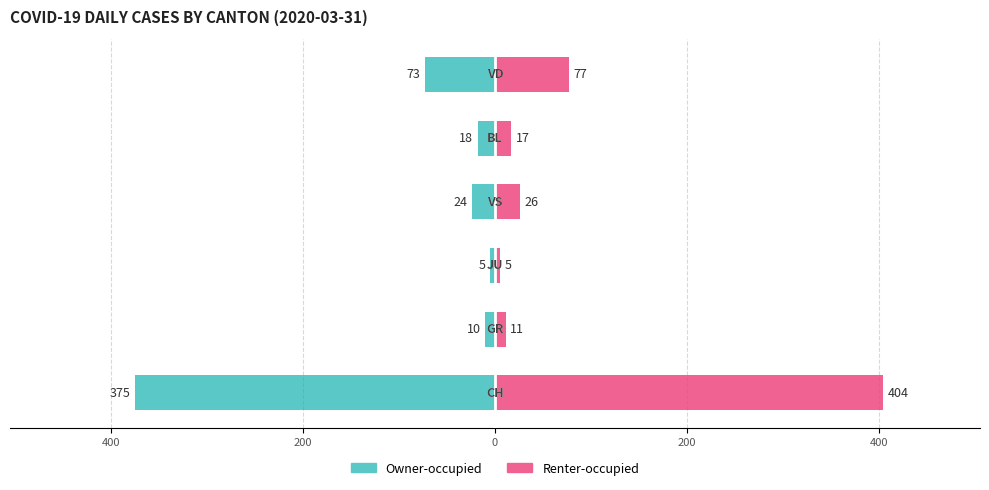

What is the value of the Owner-occupied bar at the 4th from the left?

-24